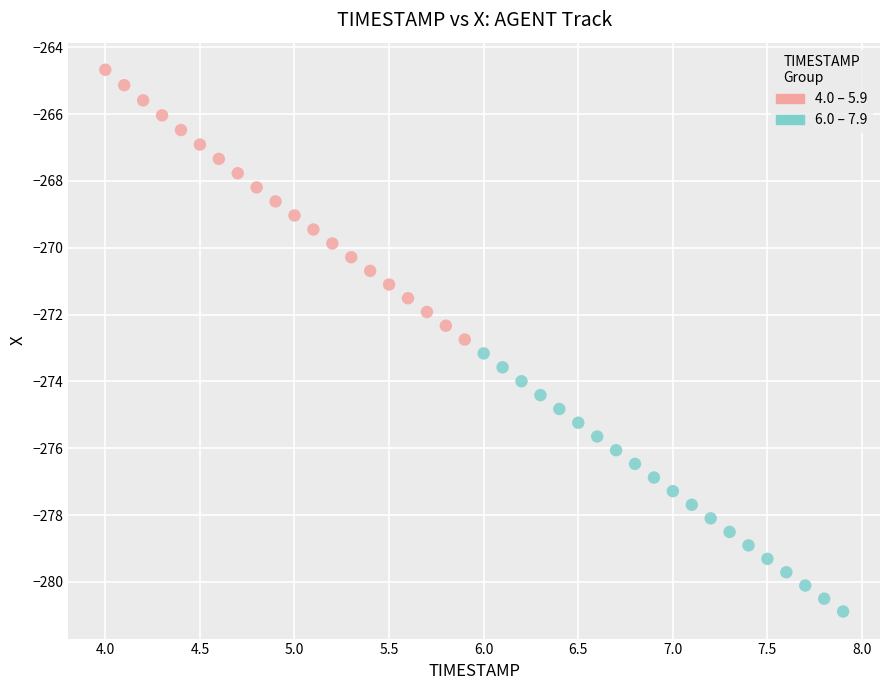

Which series contains the highest Y value?

4.0 – 5.9